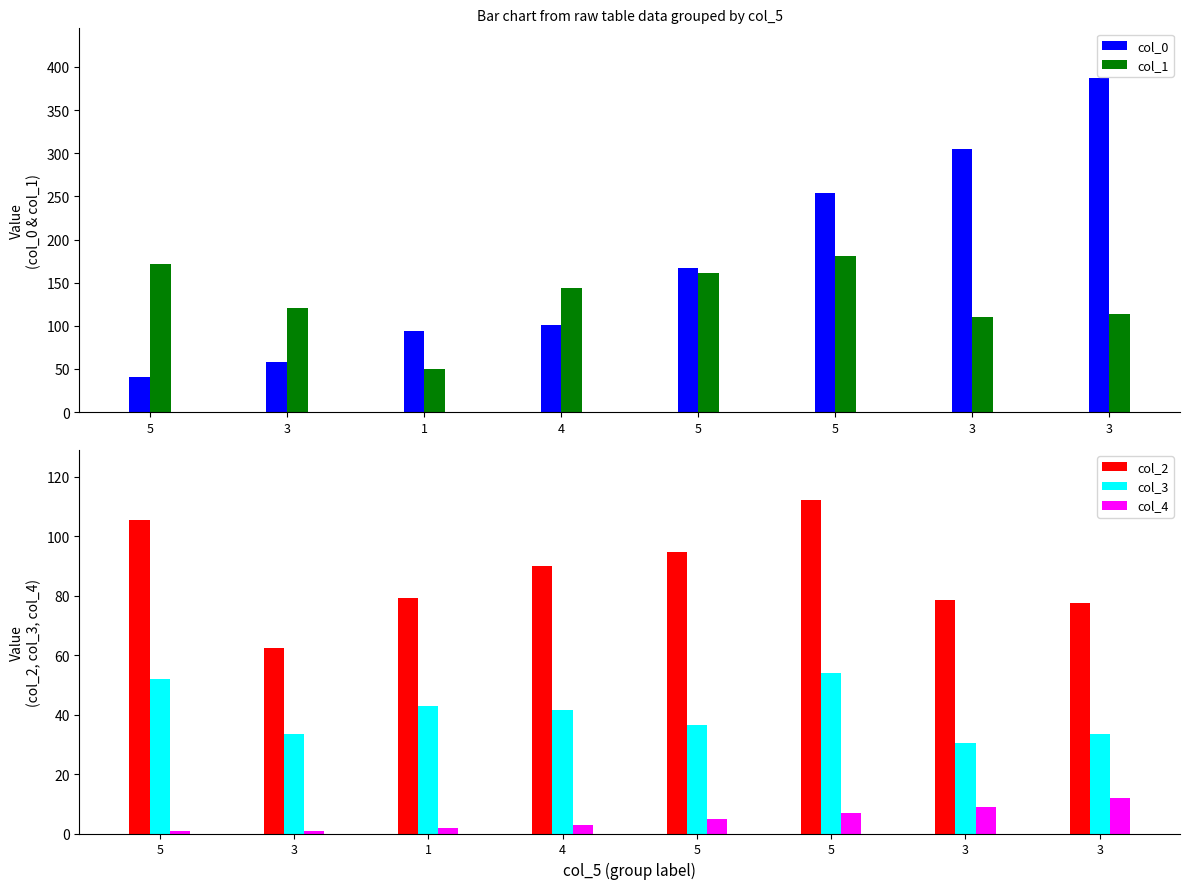

At how many categories does at least one series exceed 73?

8